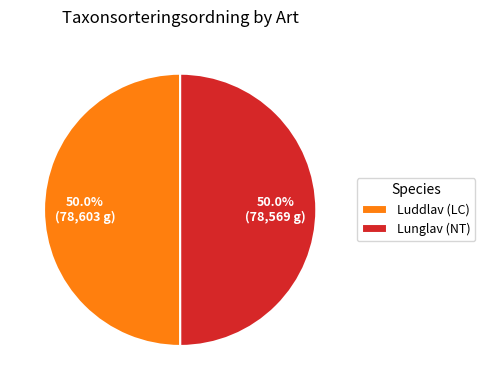

How many slices are in this pie chart?

2